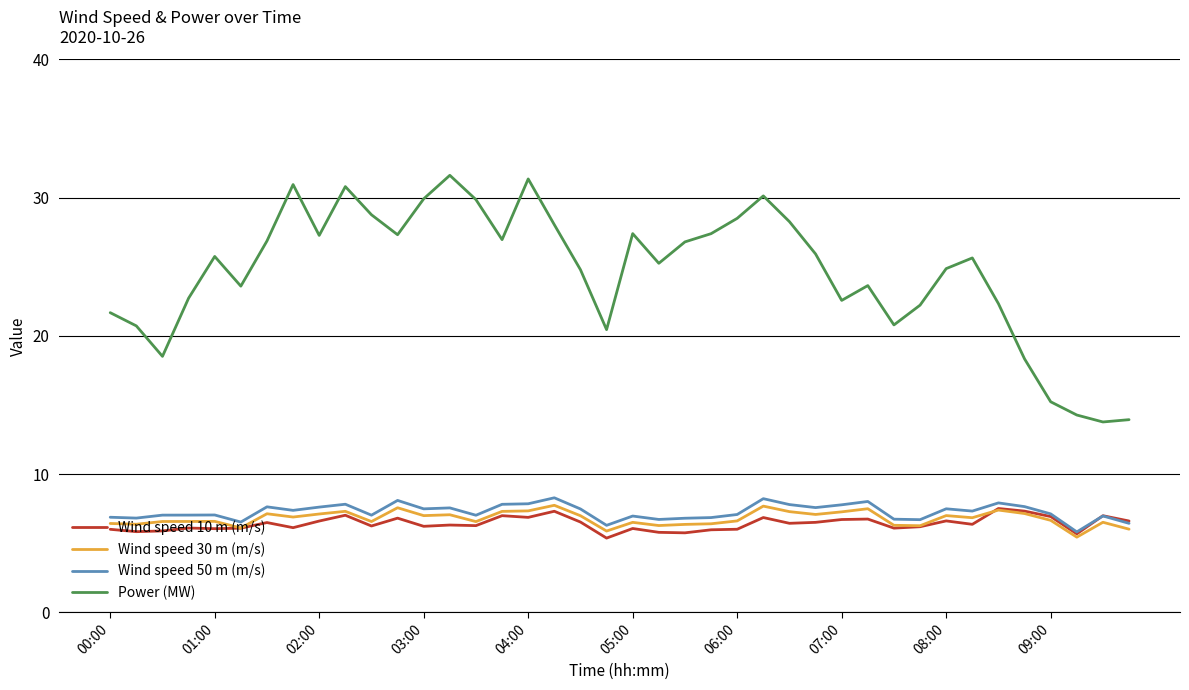

True or false: Power (MW) and Wind speed 10 m (m/s) cross at least once.

False